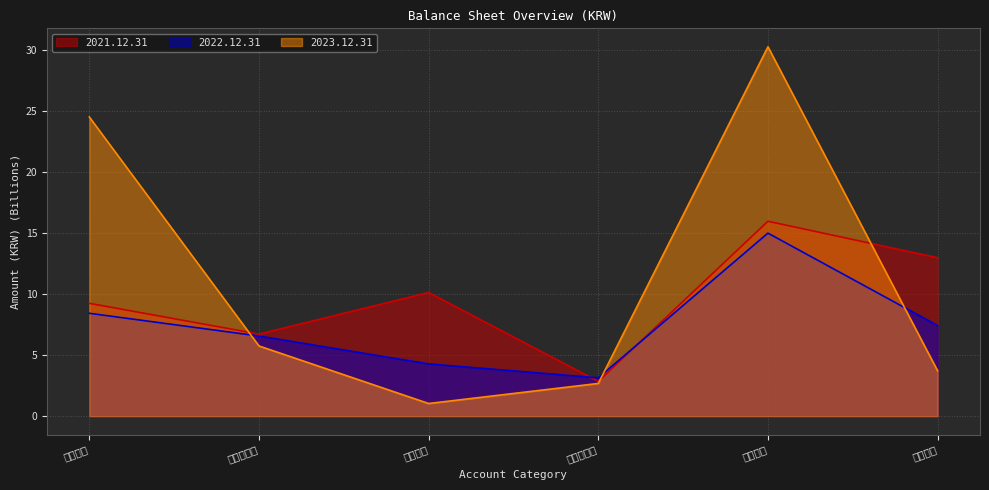

Rank the categories by 2023.12.31 value from lowest to highest.

유동부채, 비유동부채, 부채총계, 비유동자산, 유동자산, 자산총계